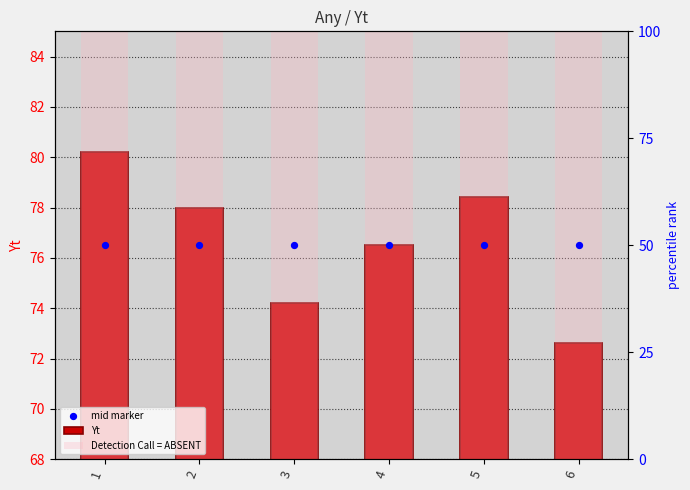

At which category is the sum across all series the highest?

1